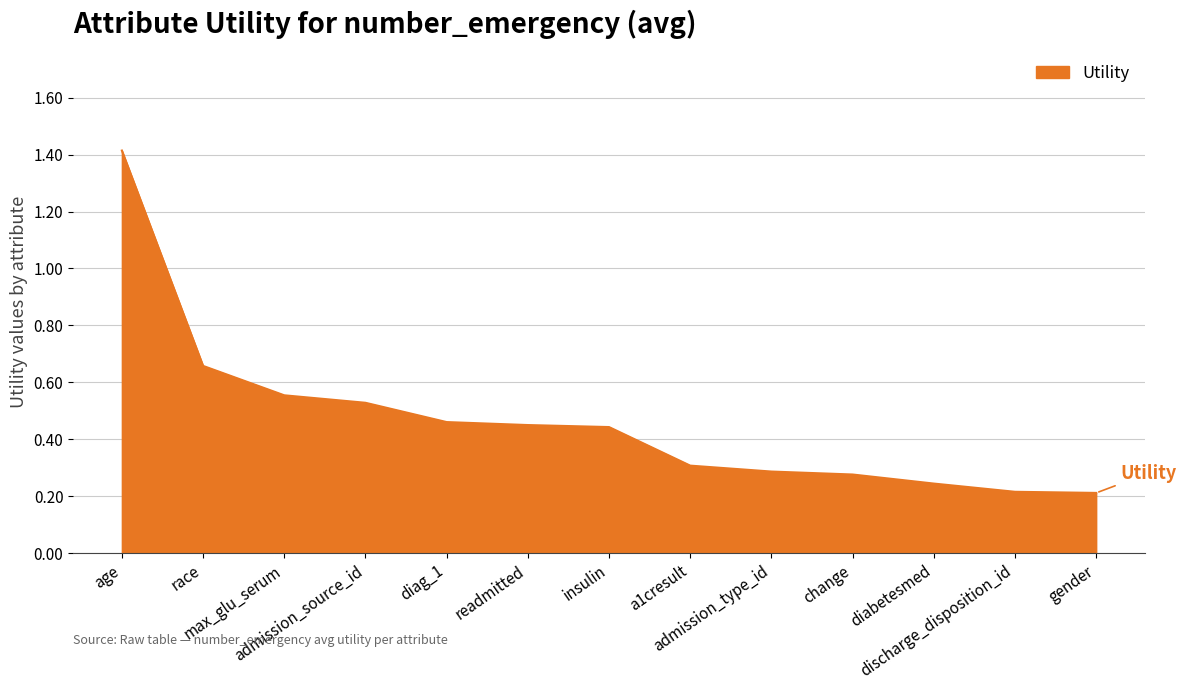

How many lines are shown in the chart?

1